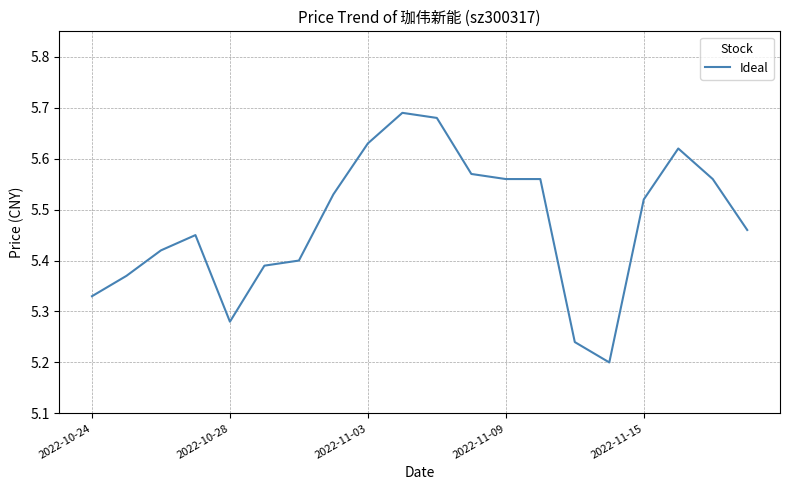

What is the difference between the maximum and minimum values?

0.5